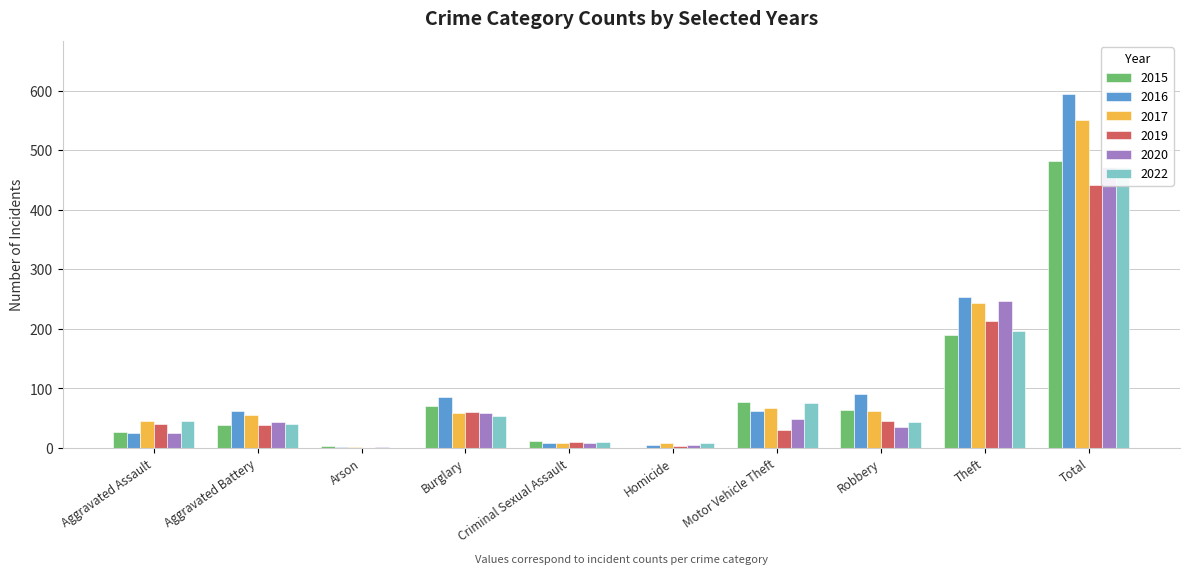

Which series has the widest spread of values?

2016